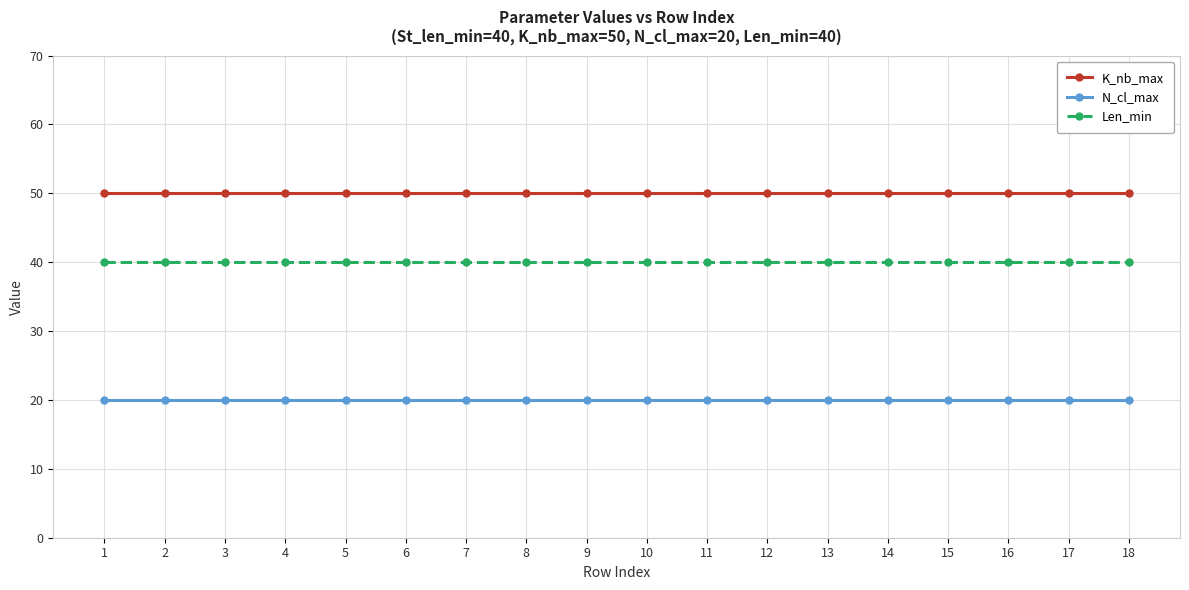

What is the approximate value of Len_min at 16?

40